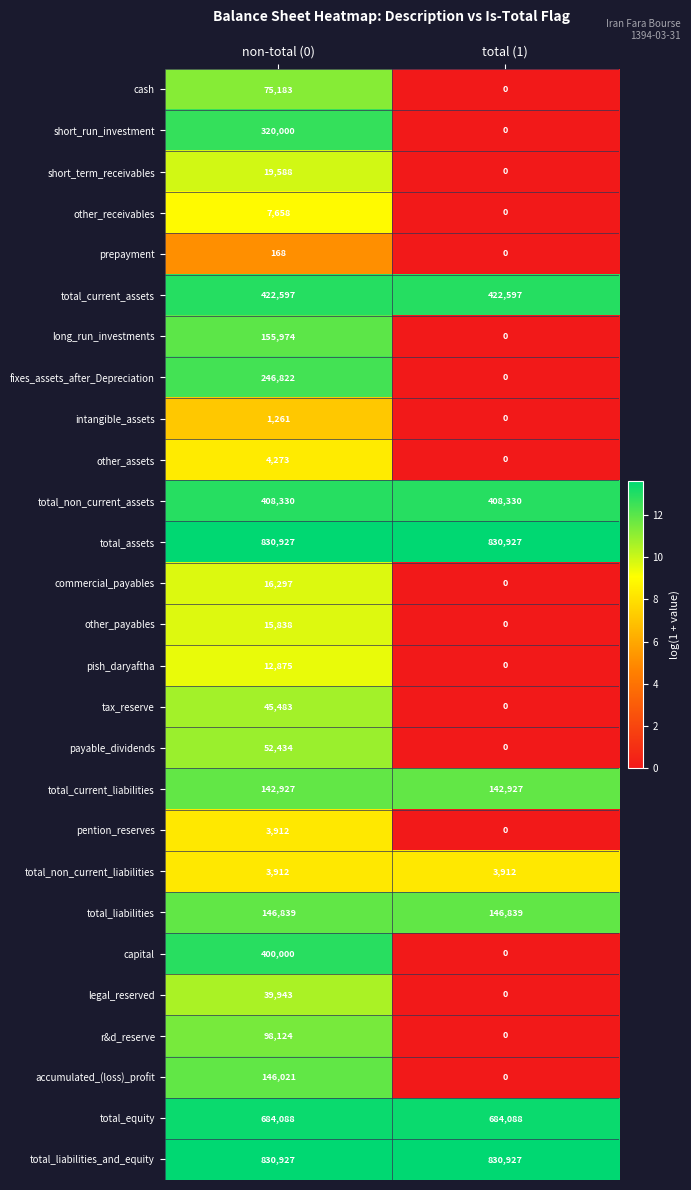

What is the total value across all series at total (1)?

3470547